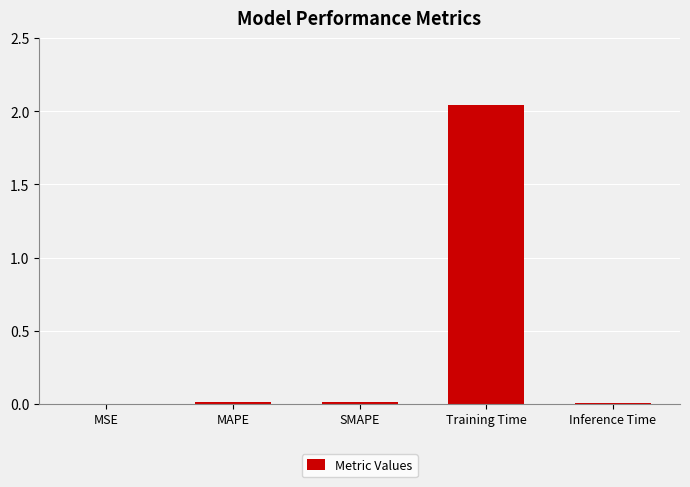

Which label corresponds to the largest value in the chart?

Training Time